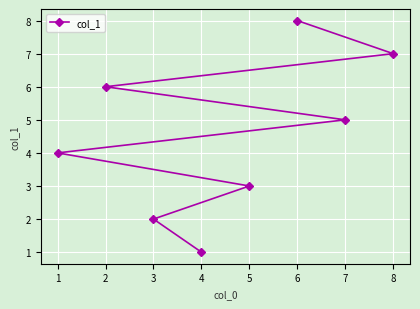

What is the difference between the second highest and minimum values?

6